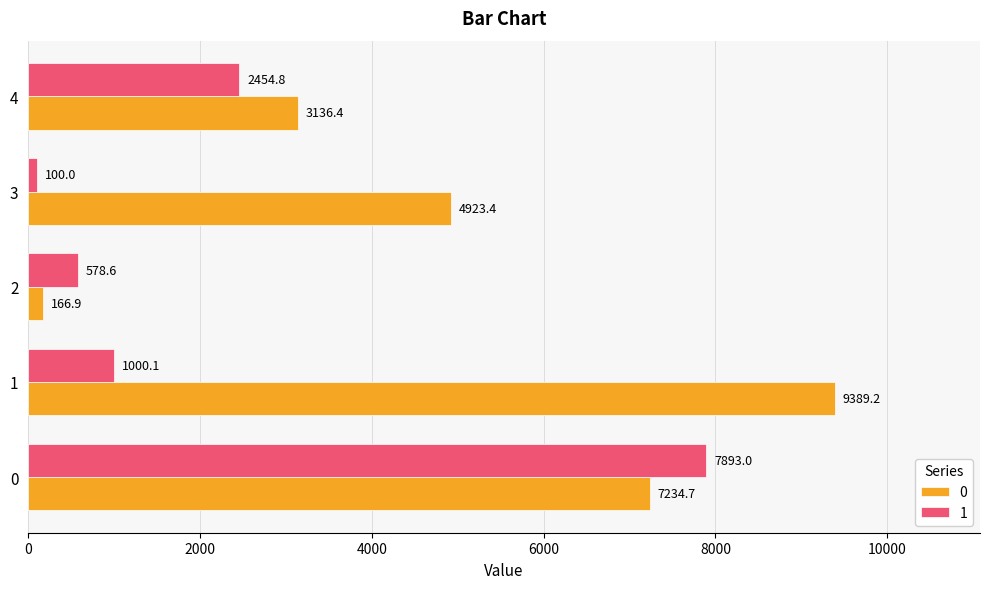

What are all the series names shown in the legend?

0, 1